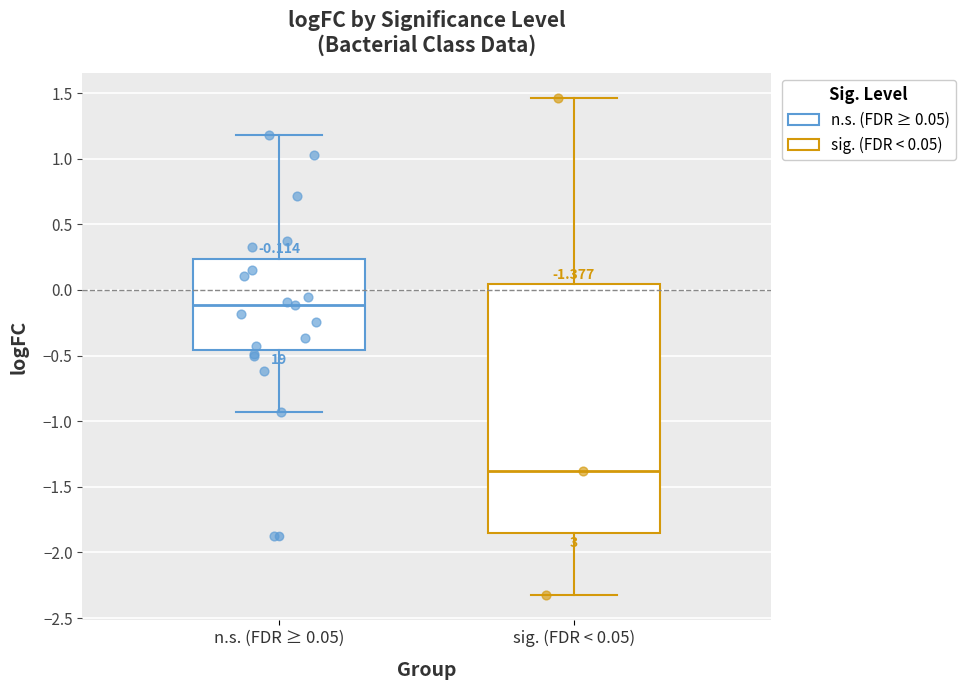

Which box has the highest median line?

n.s. (FDR ≥ 0.05)